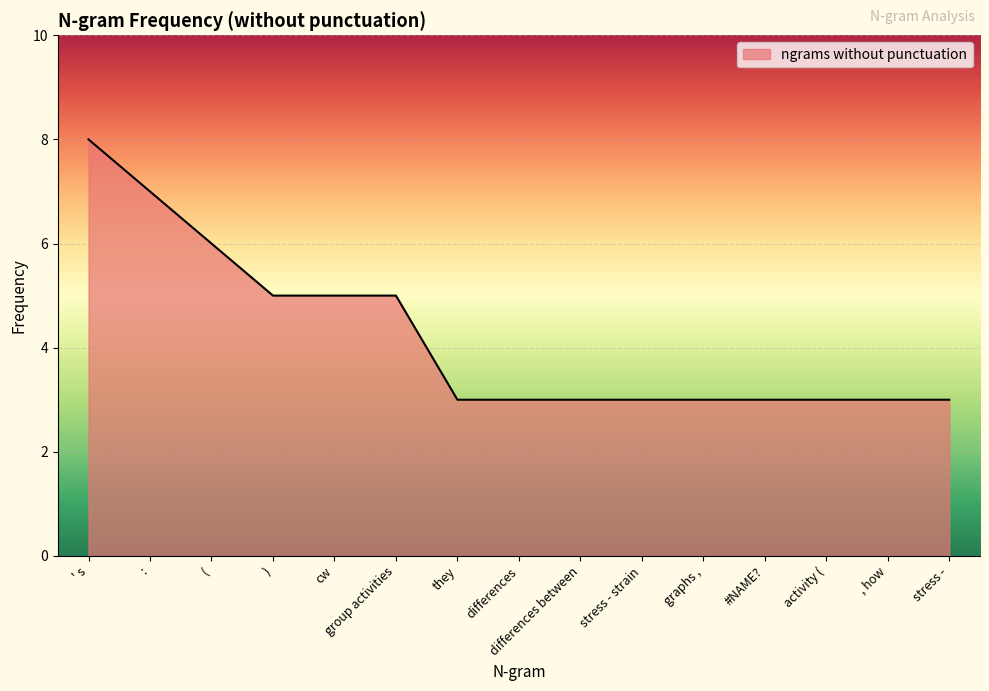

What is the greatest value displayed?

8